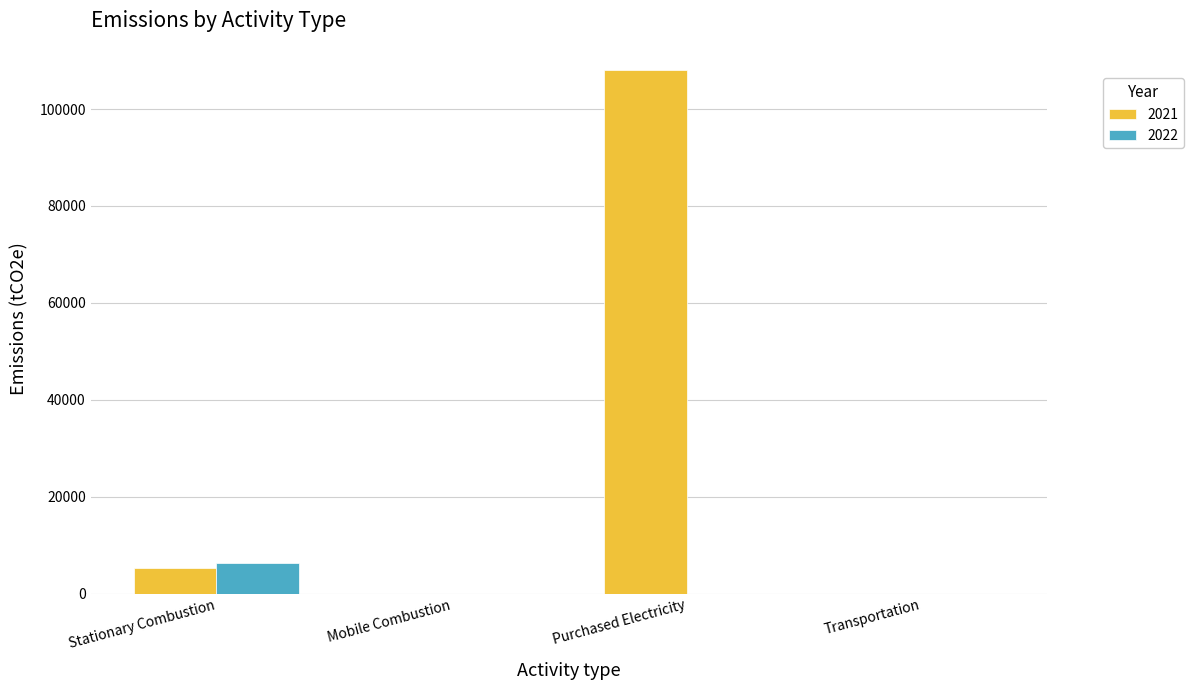

What is the sum of the 2021 values at Purchased Electricity and Stationary Combustion?

113253.7